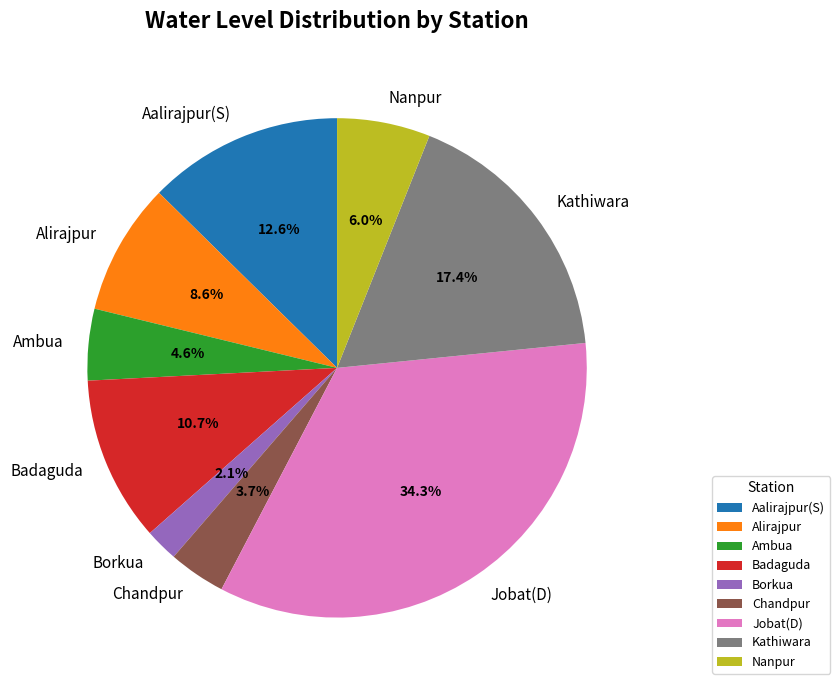

The Jobat(D) slice represents 34% of the pie. True or false?

True